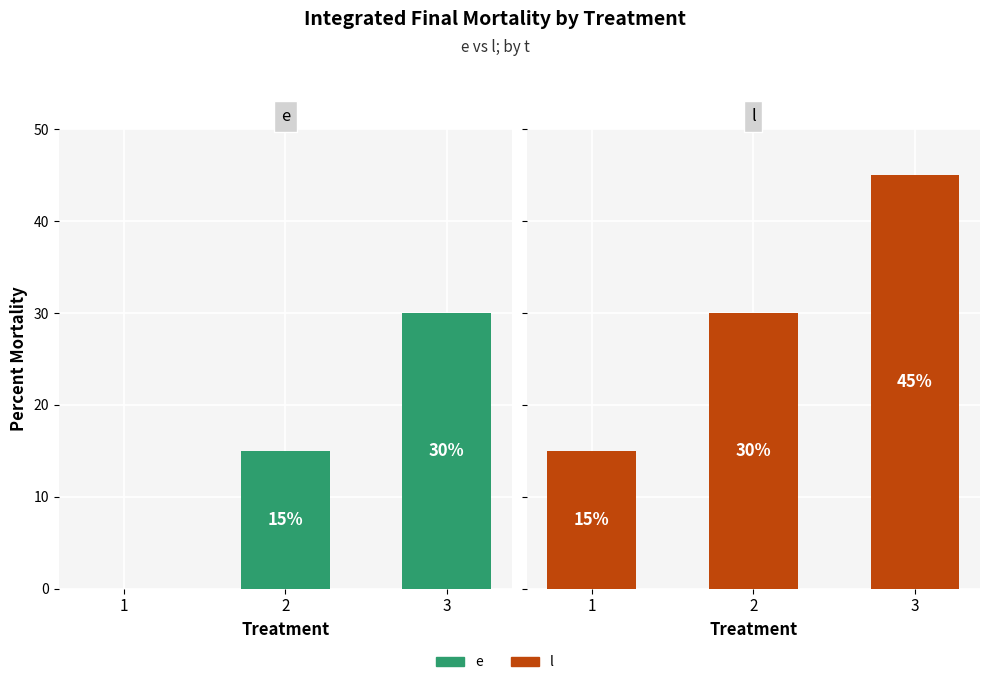

What is the greatest value displayed?

45